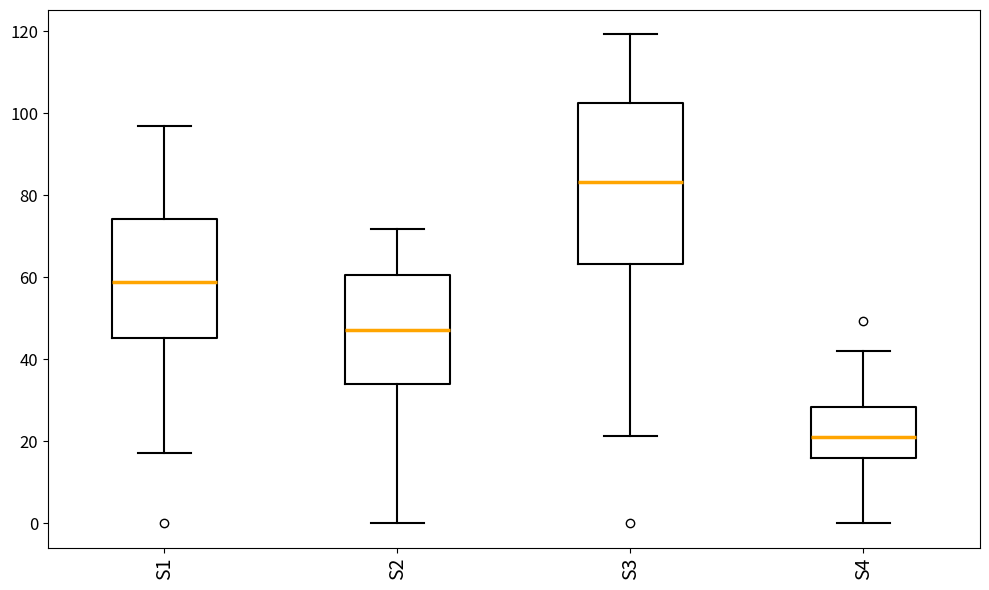

Which box's median line is the lowest?

S4